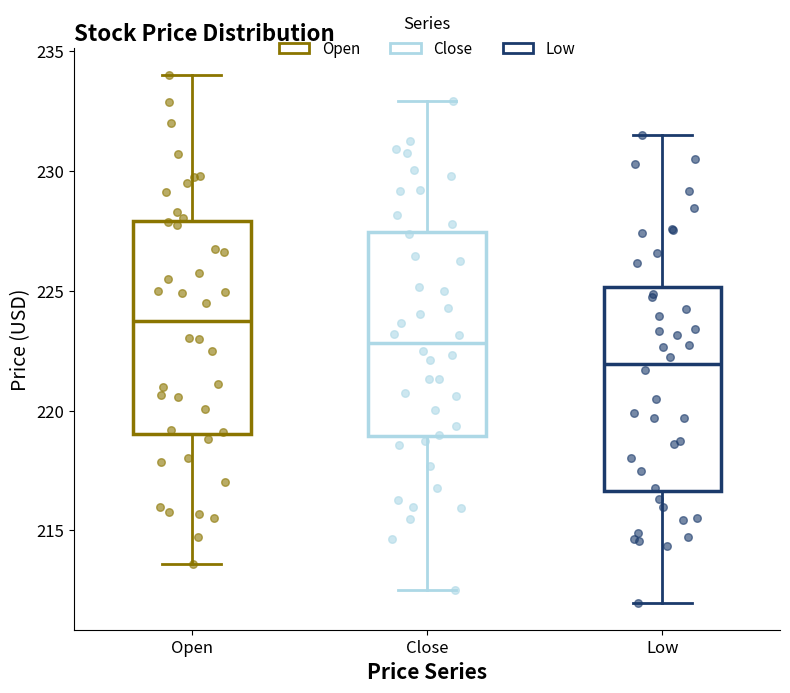

Which box's median line is the highest?

Open